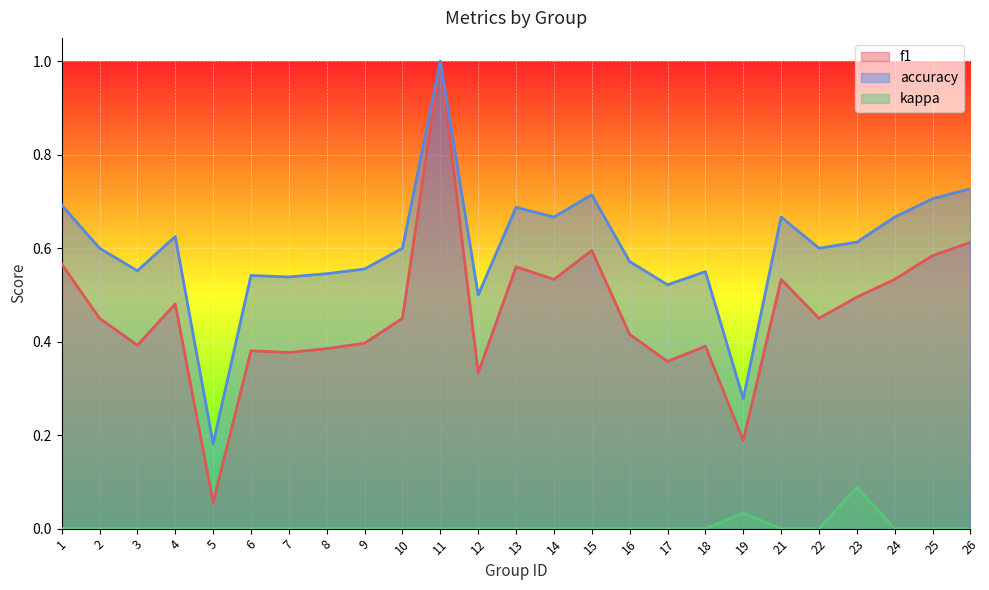

At 18, list the series in order from largest to smallest.

accuracy, f1, kappa